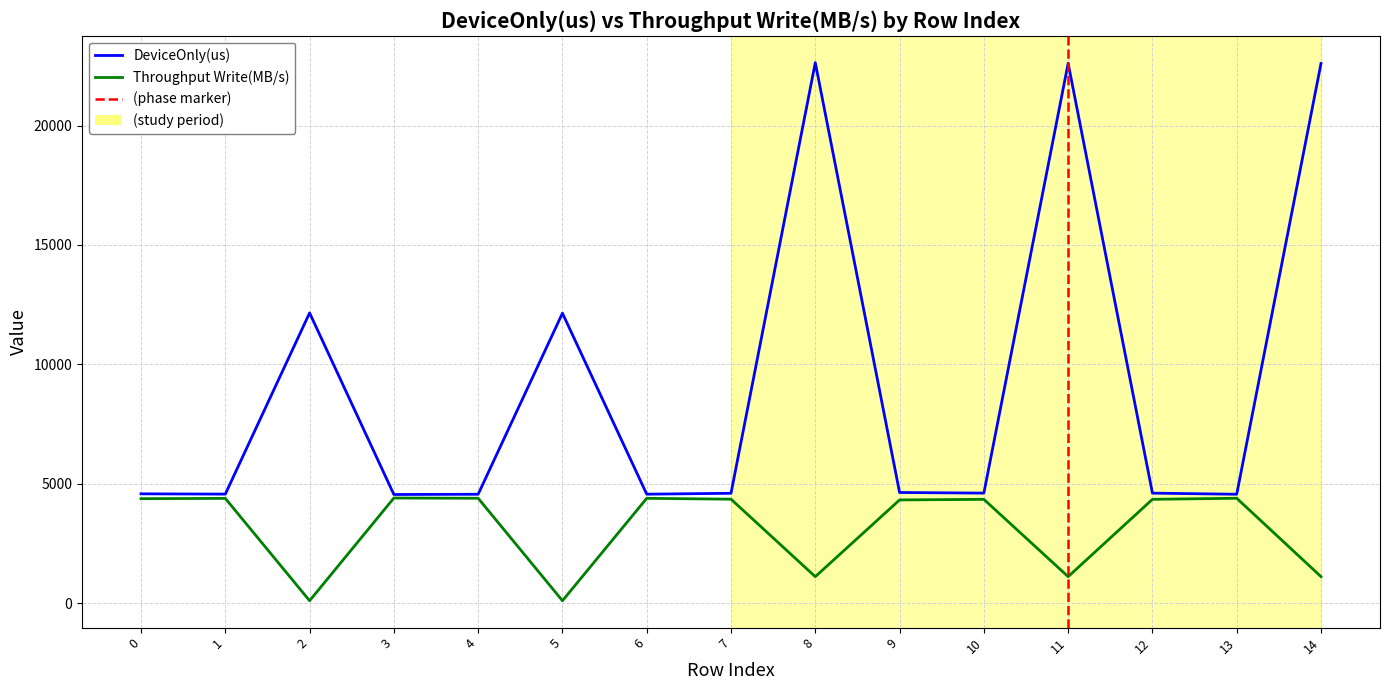

Does the chart display data point markers on the line(s)?

No